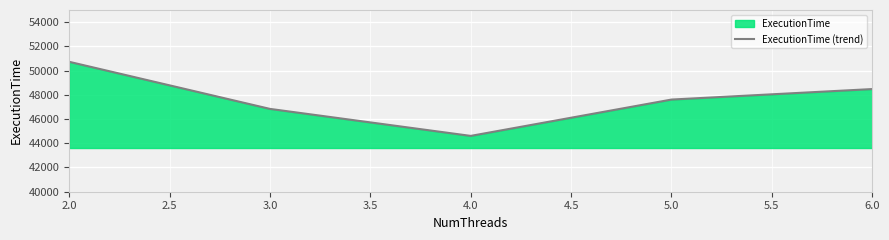

How many values are between 46837 and 48474?

3